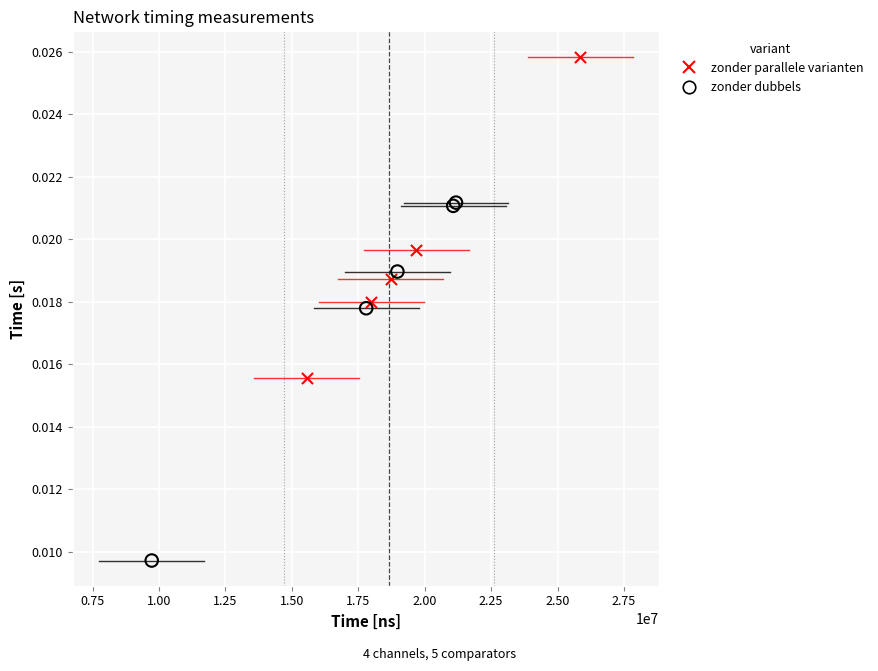

Which series has the widest spread of Y values?

zonder dubbels